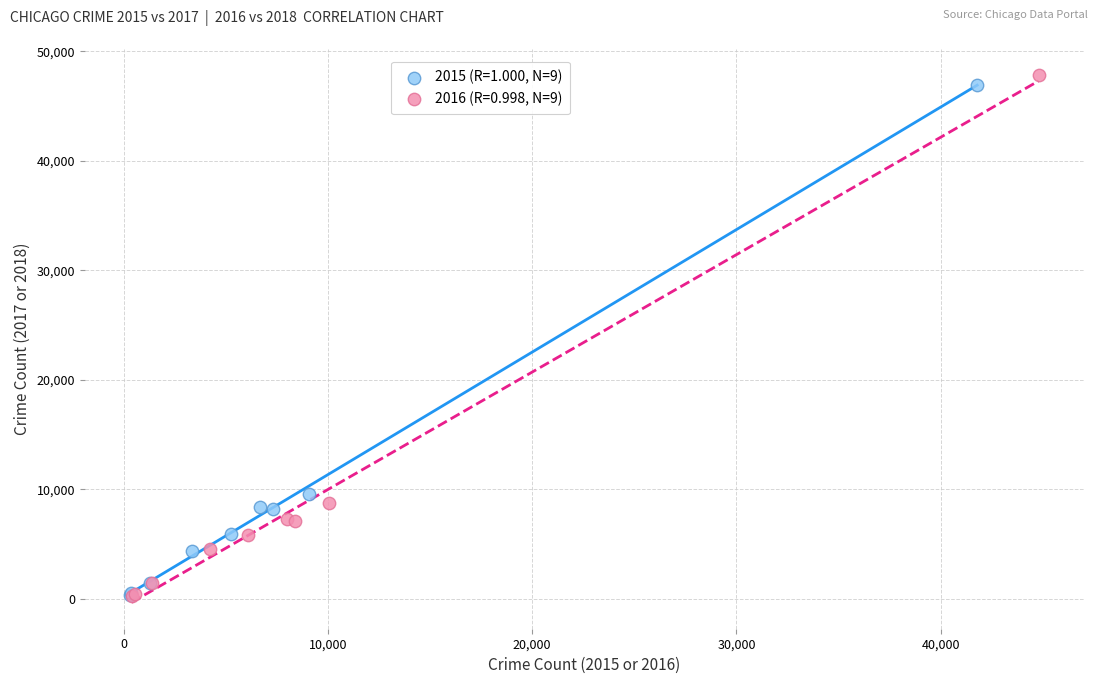

Which series reaches the maximum Y coordinate?

2016 (R=0.998, N=9)